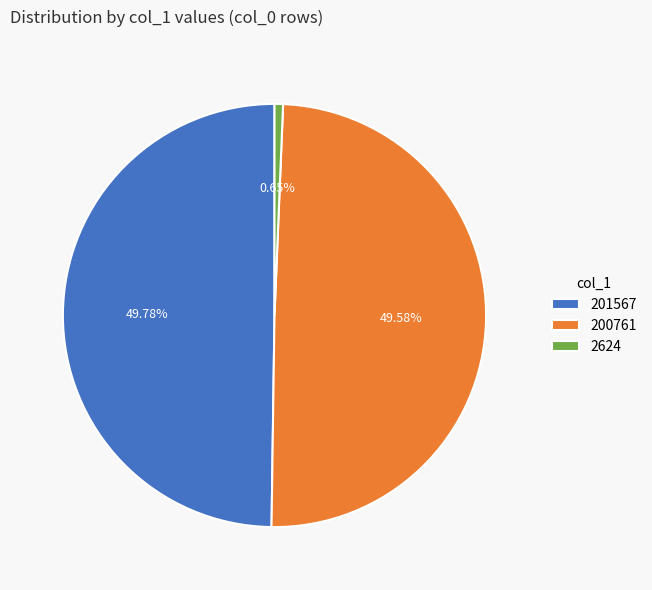

Is 200761 the majority of the pie?

No